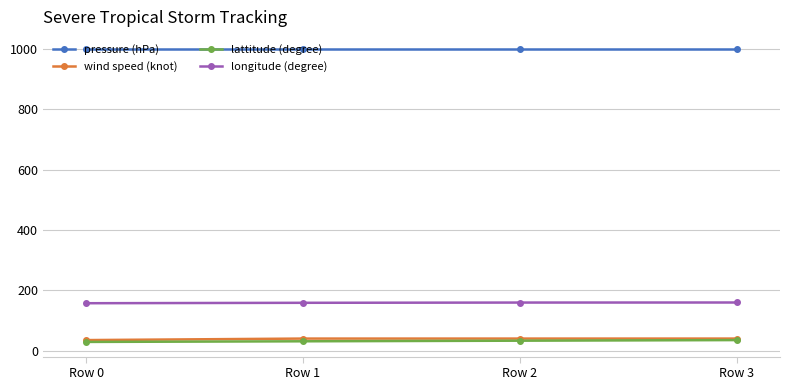

What are all the series names shown in the legend?

pressure (hPa), wind speed (knot), lattitude (degree), longitude (degree)